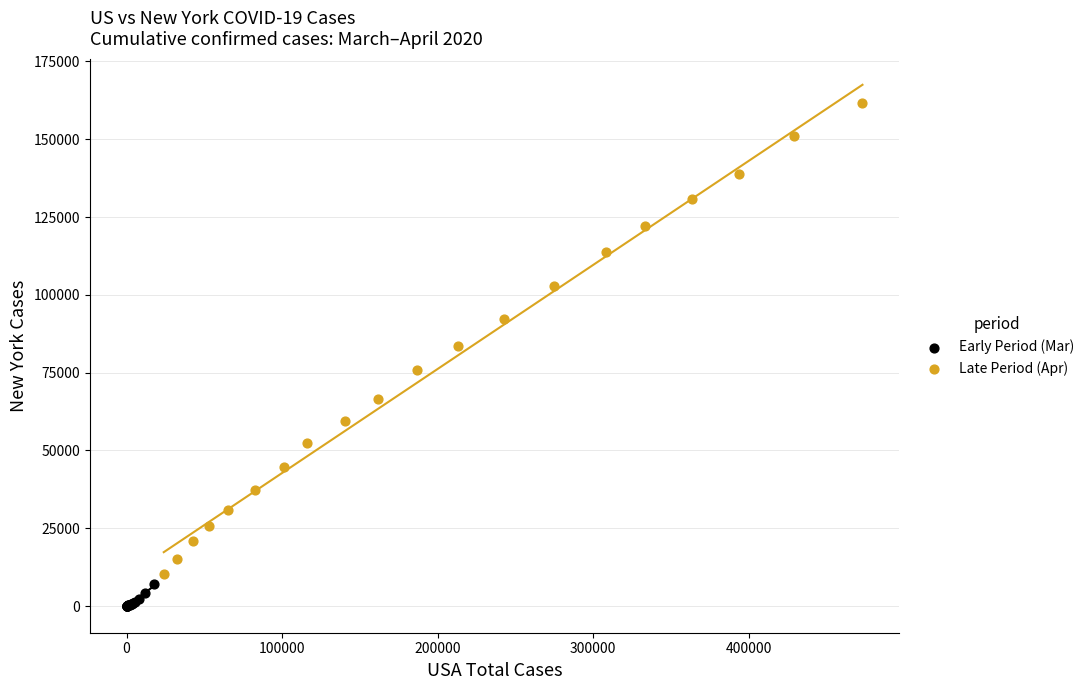

Which series has the widest spread of Y values?

Late Period (Apr)